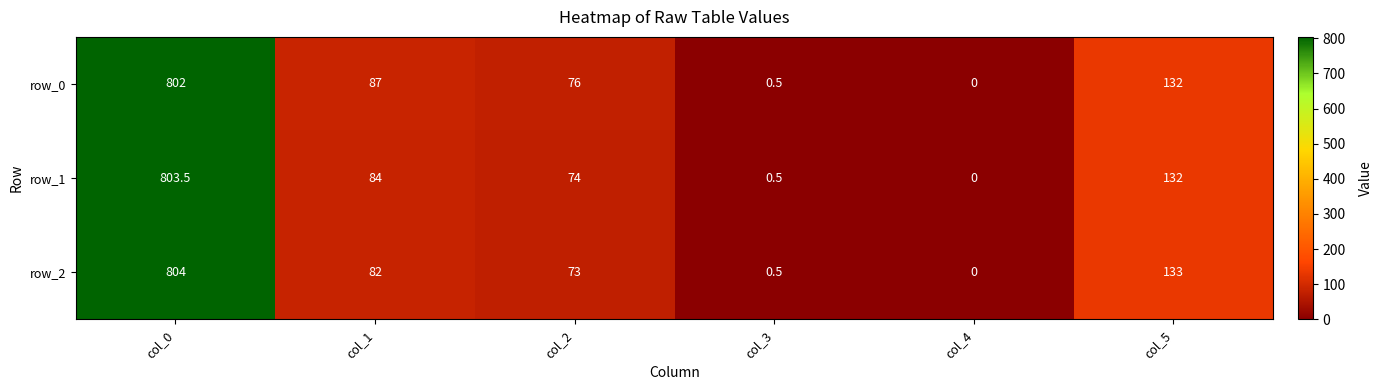

Reading left to right, extract all data points from this chart.

row_0: col_0=802.0	col_1=87.0	col_2=76.0	col_3=0.5	col_4=0.0	col_5=132.0
row_1: col_0=803.5	col_1=84.0	col_2=74.0	col_3=0.5	col_4=0.0	col_5=132.0
row_2: col_0=804.0	col_1=82.0	col_2=73.0	col_3=0.5	col_4=0.0	col_5=133.0